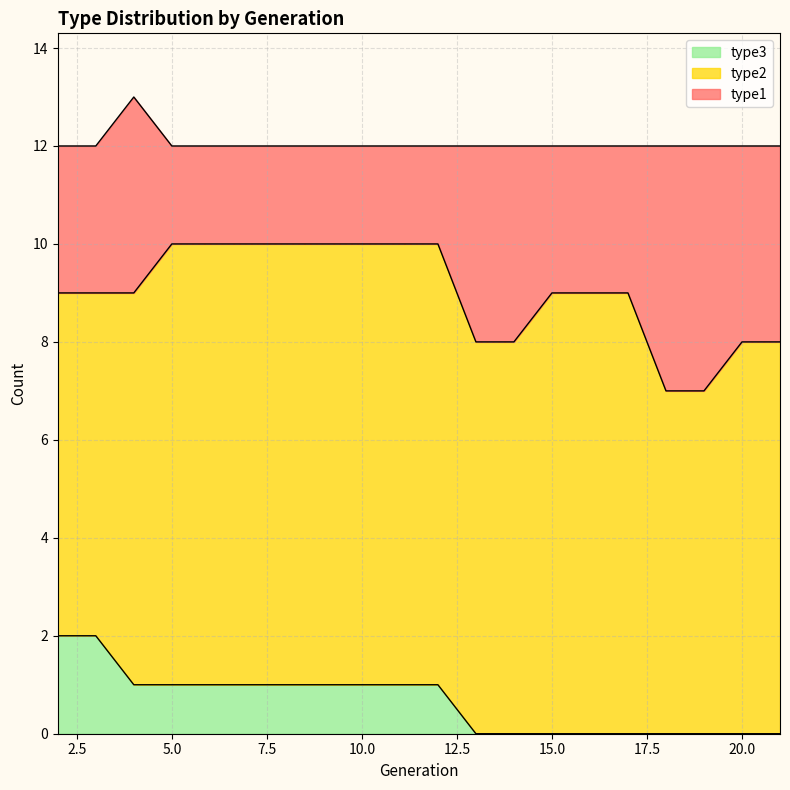

Reading left to right, transcribe all the data shown in this chart.

type1: 3	3	4	2	2	2	2	2	2	2	2	4	4	3	3	3	5	5	4	4
type2: 7	7	8	9	9	9	9	9	9	9	9	8	8	9	9	9	7	7	8	8
type3: 2	2	1	1	1	1	1	1	1	1	1	0	0	0	0	0	0	0	0	0